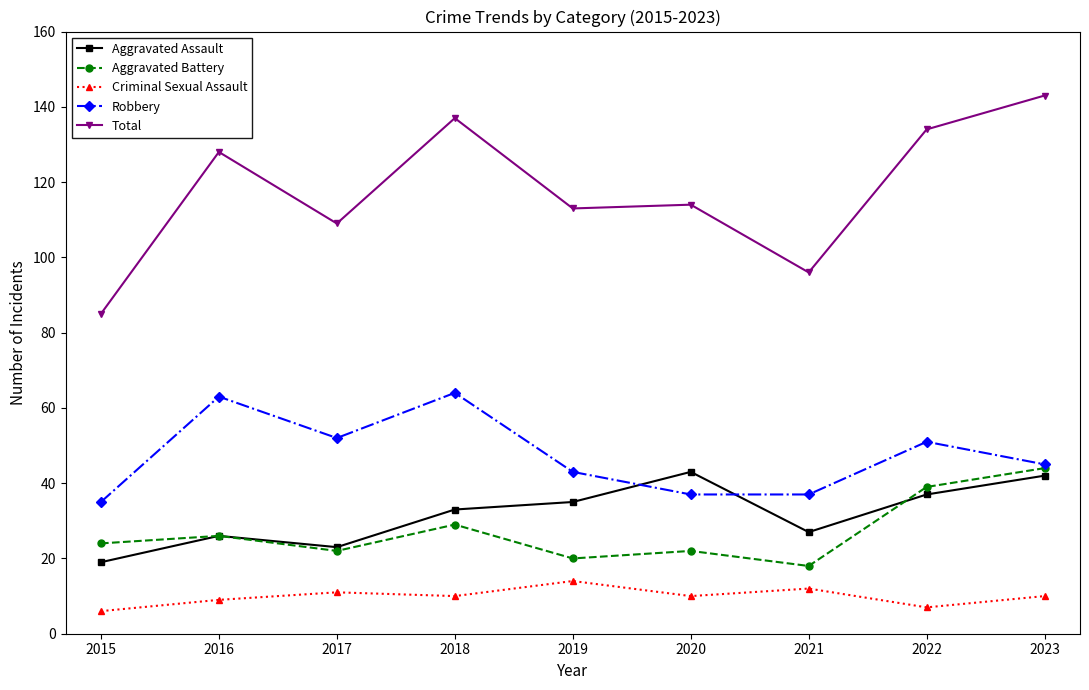

In Criminal Sexual Assault, how many points are lower than both neighbors (excluding endpoints)?

3